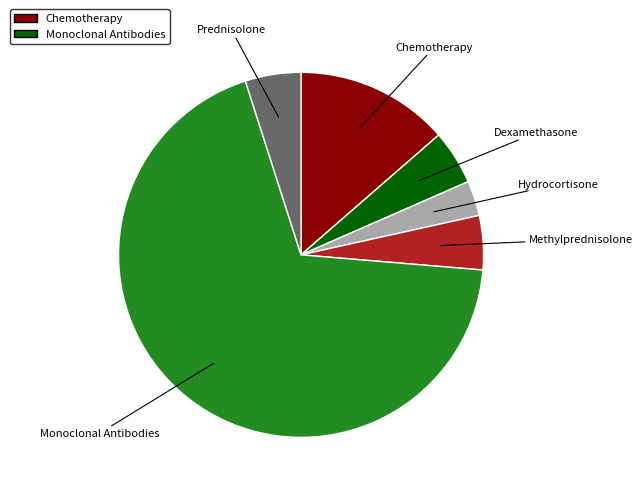

Approximately how many times larger is the value at Hydrocortisone compared to Prednisolone?

0.6